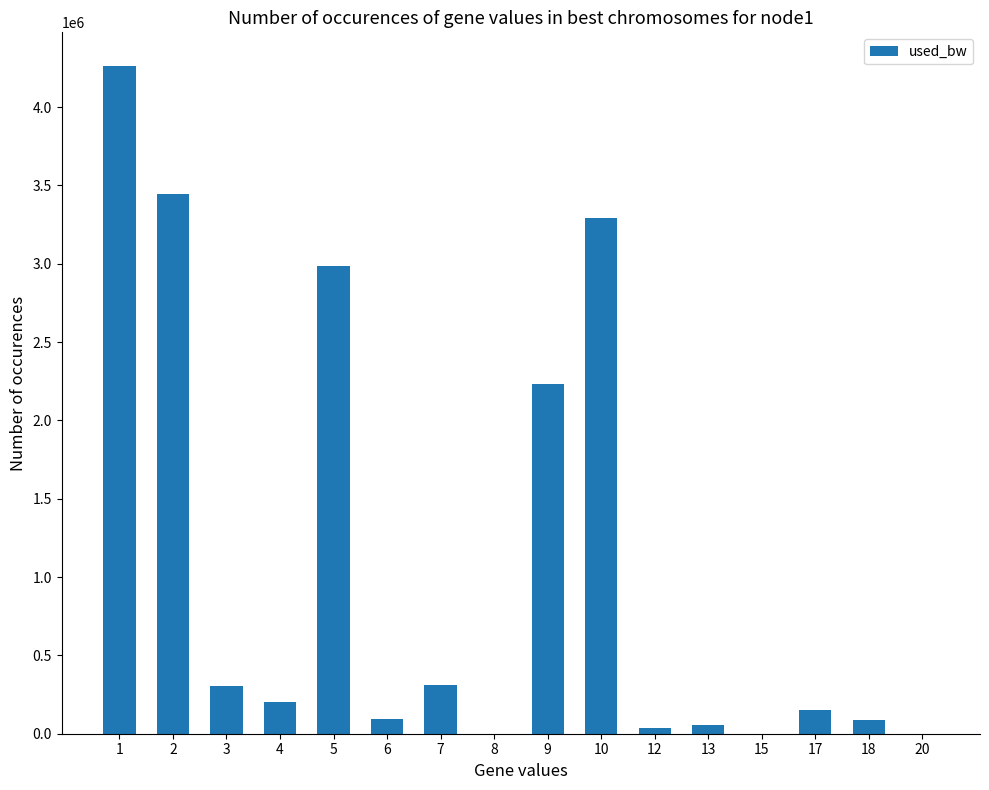

What is the sum of all values?

17472163.9